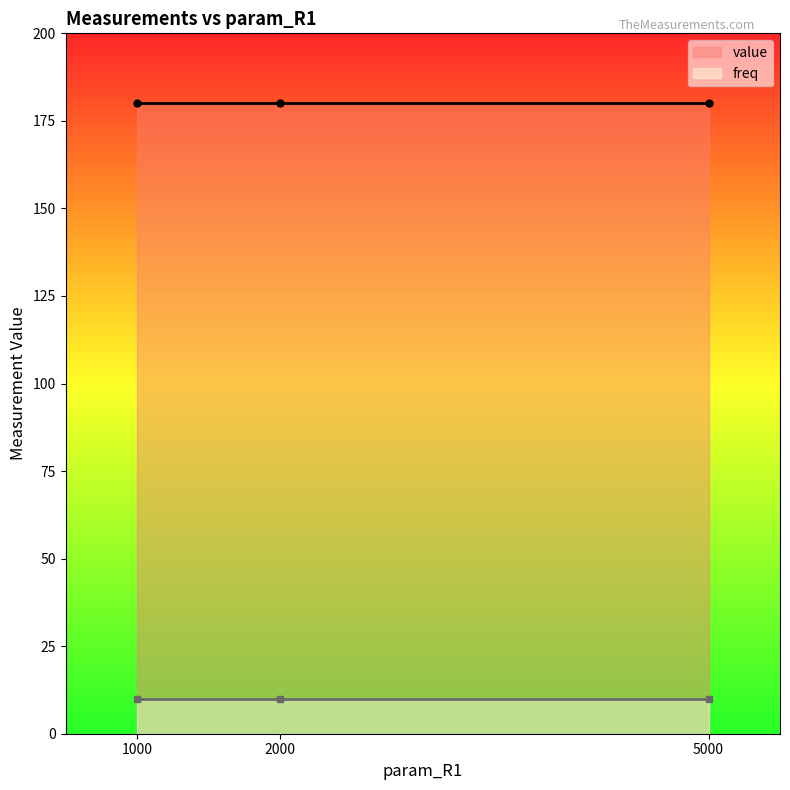

What is the label of the 1st point from the left?

1000.0